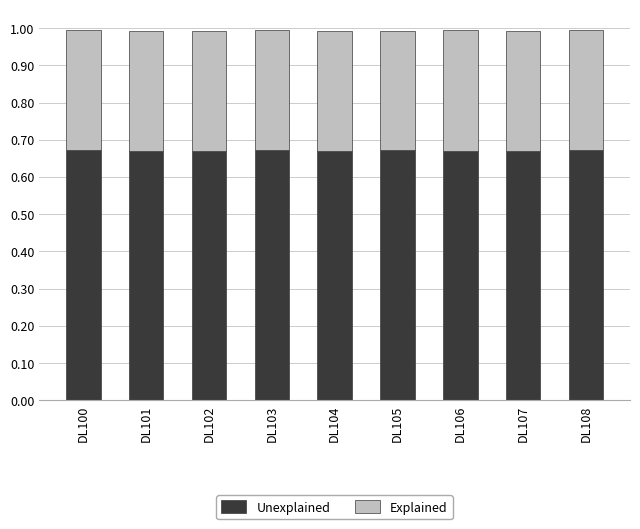

What are all the series names shown in the legend?

Unexplained, Explained